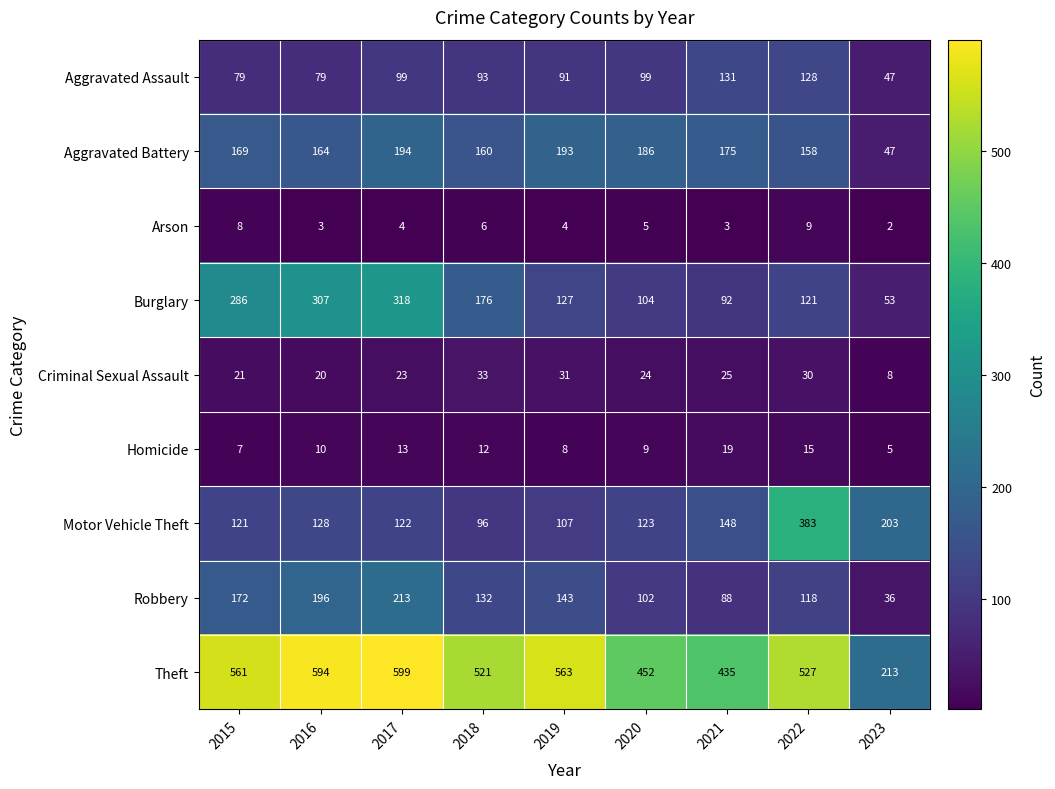

What is the sum of all Arson values?

44